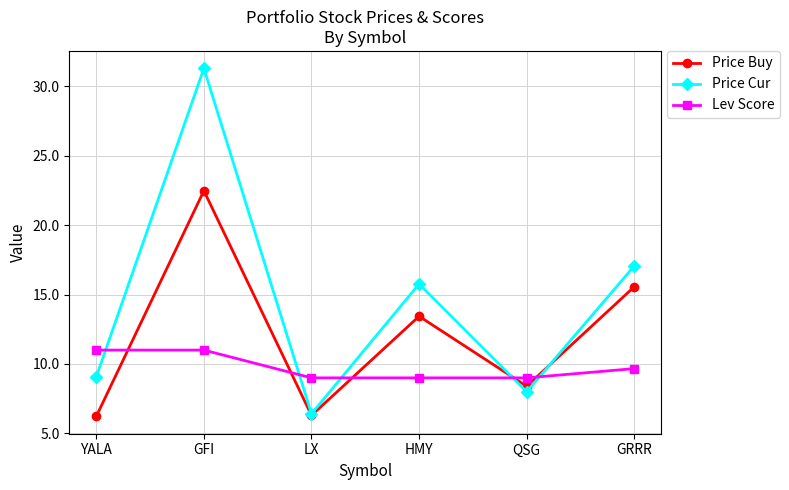

Does the chart display data point markers on the line(s)?

Yes